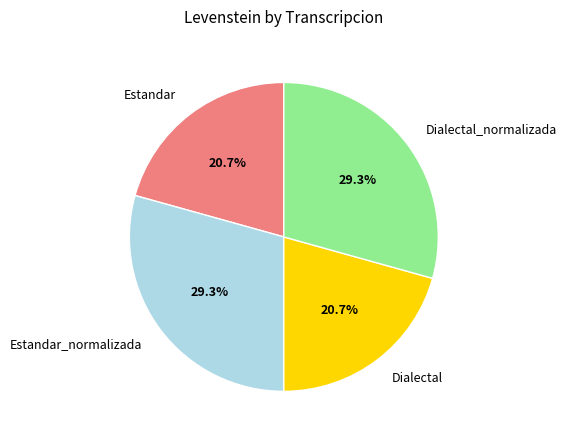

The Estandar slice represents 21% of the pie. True or false?

True